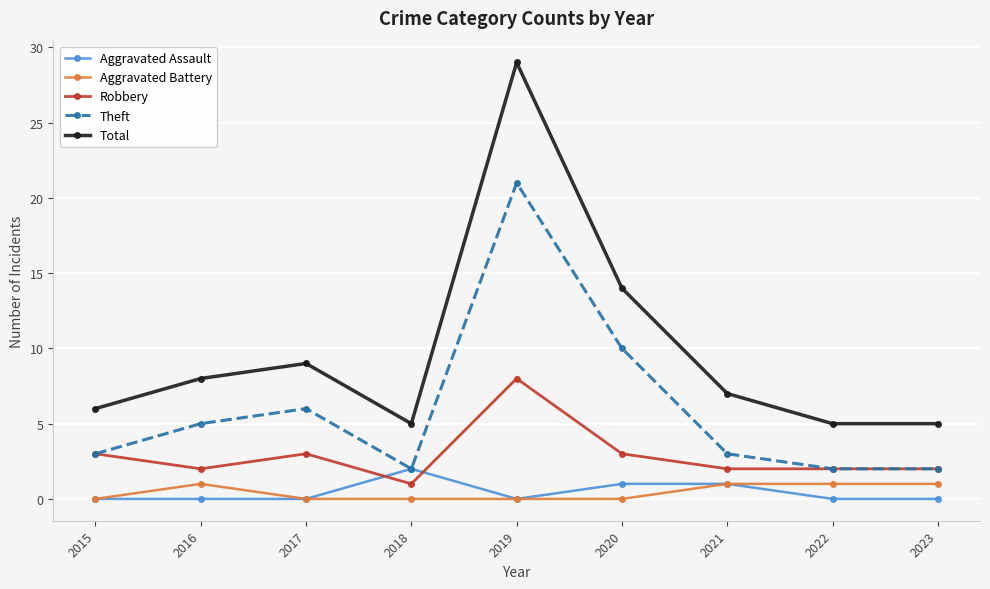

What is the sum of all Aggravated Assault values?

4